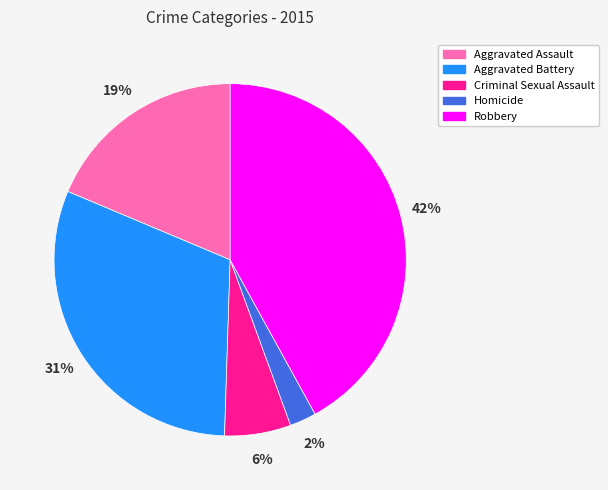

Is there any slice that represents more than half of the pie?

No